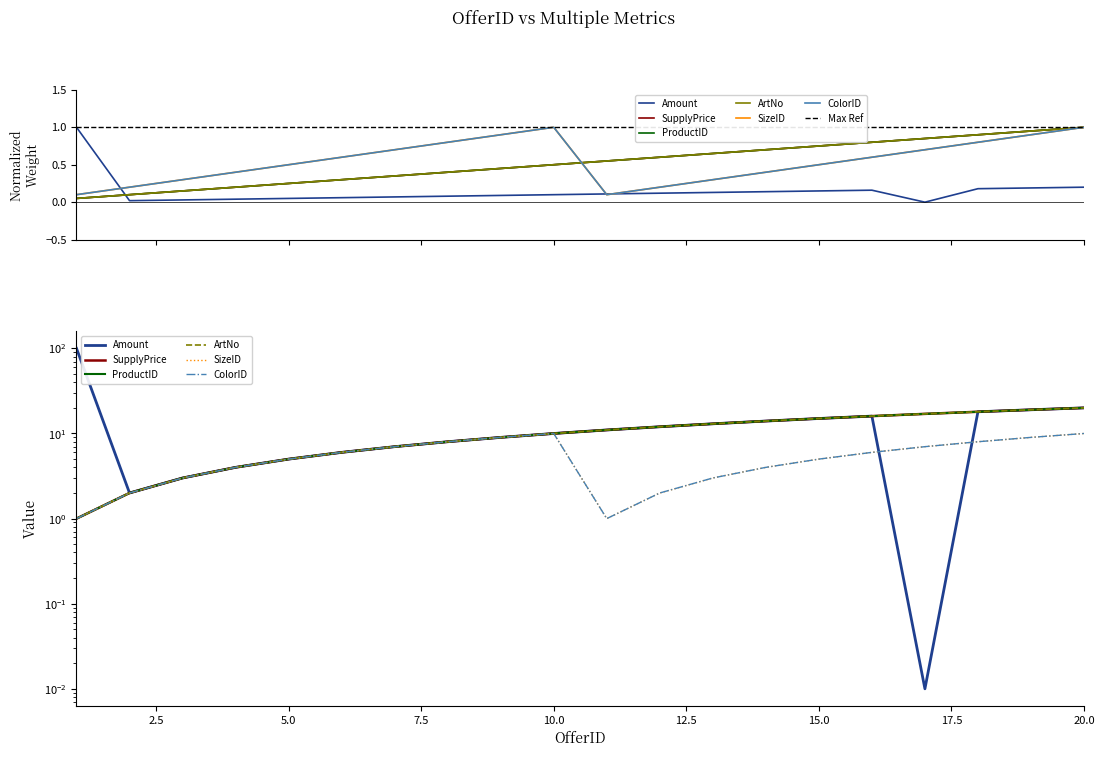

What is the difference between the ColorID values at 7 and 11?

0.6